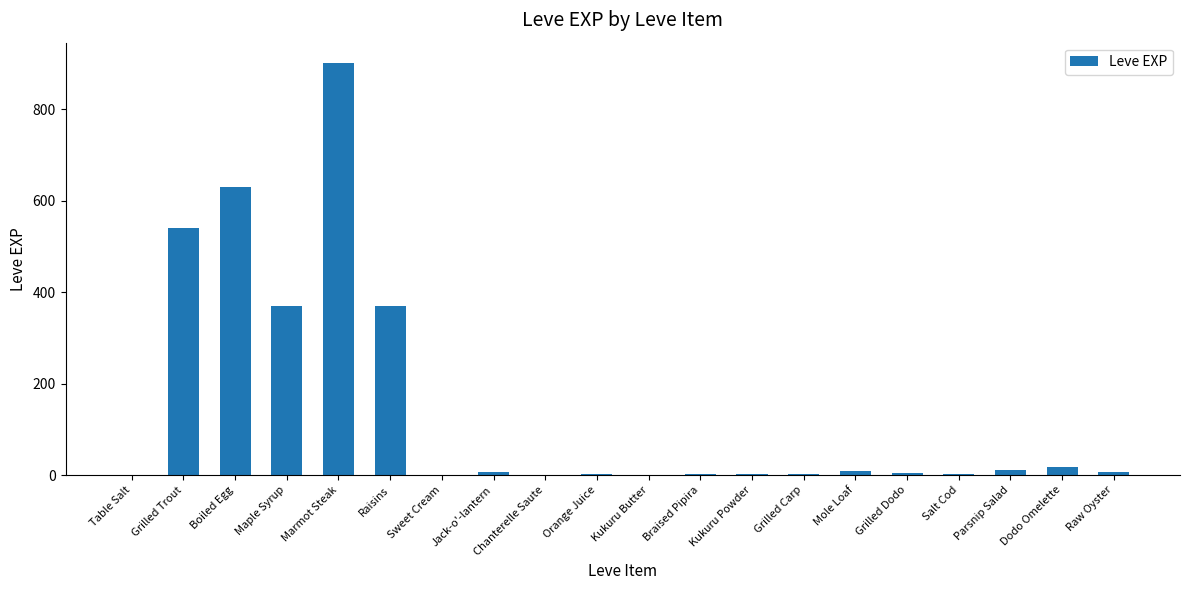

Which category has the highest value across all series?

Marmot Steak